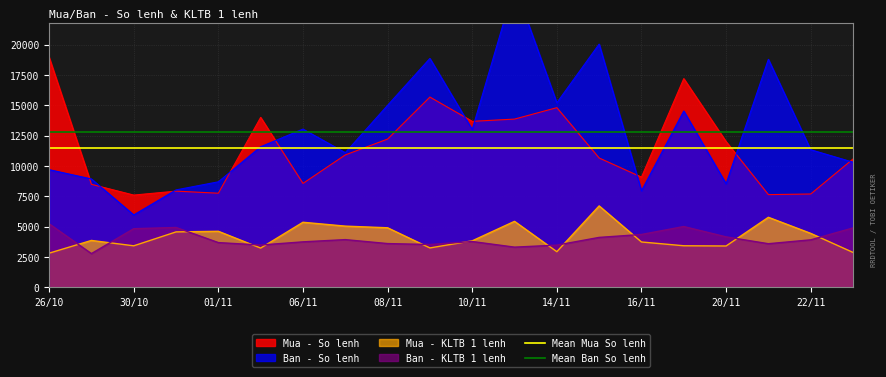

True or false: Mua - KLTB 1 lenh and Mua - So lenh cross at least once.

False